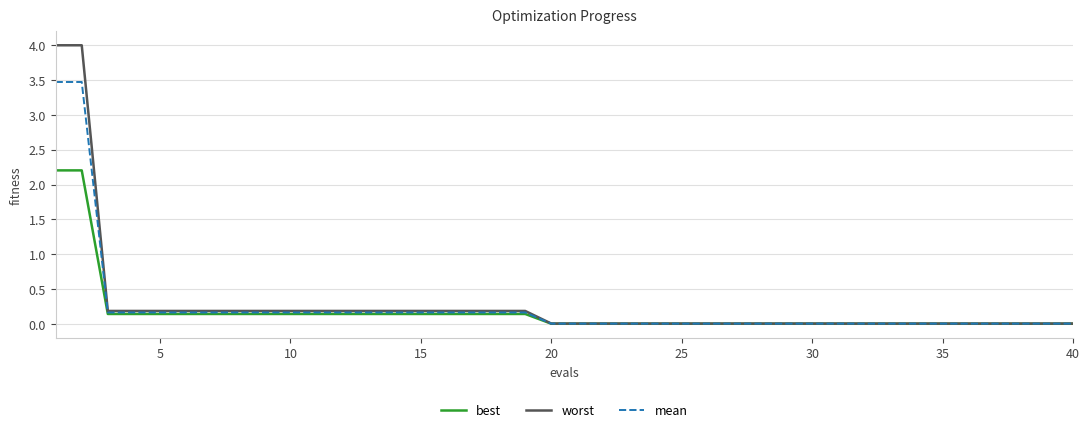

What is the difference between the second highest and minimum values in the best series?

2.2